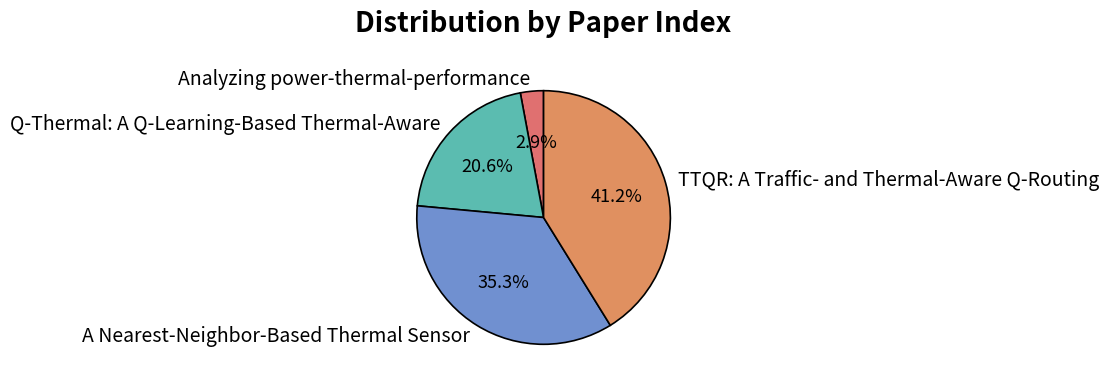

Does any single category account for the majority?

No